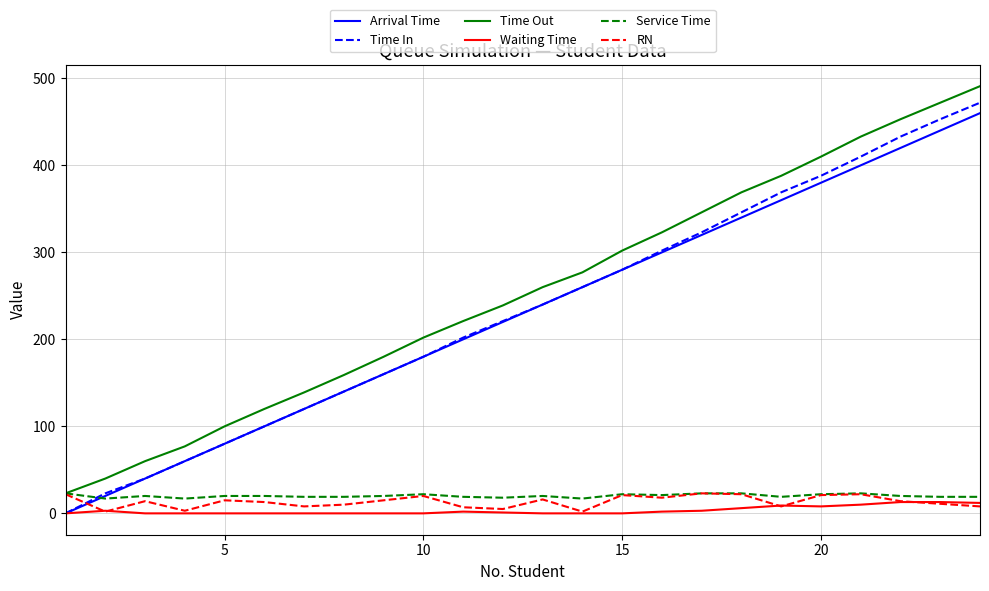

How many intersections are there between RN and Time In?

1